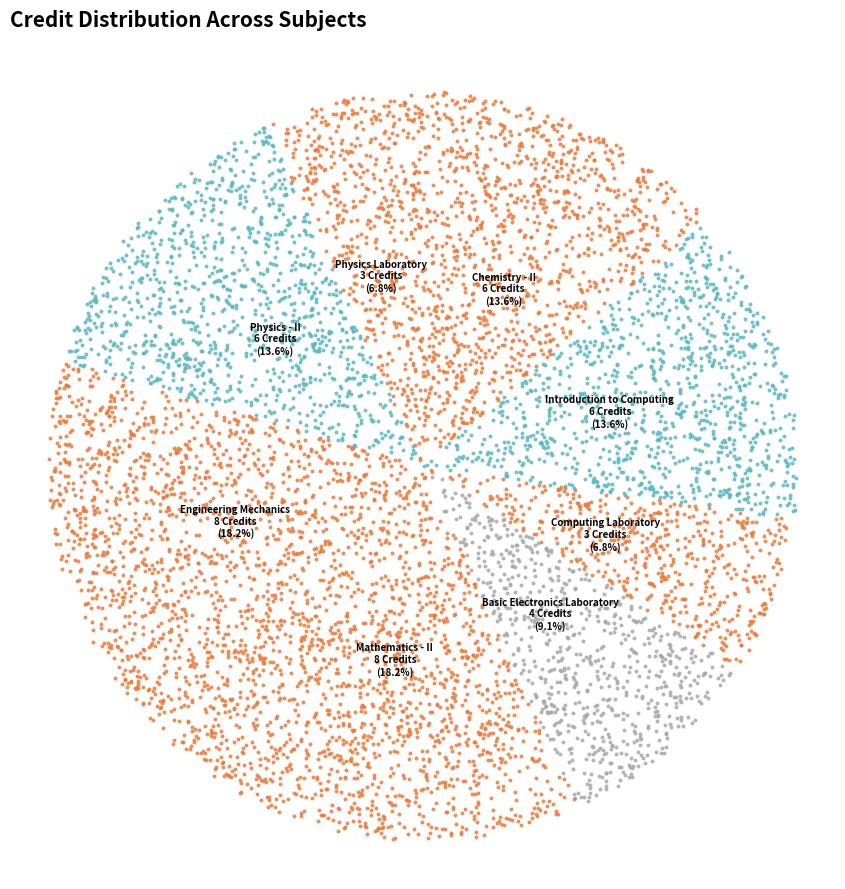

Does any single category account for the majority?

No